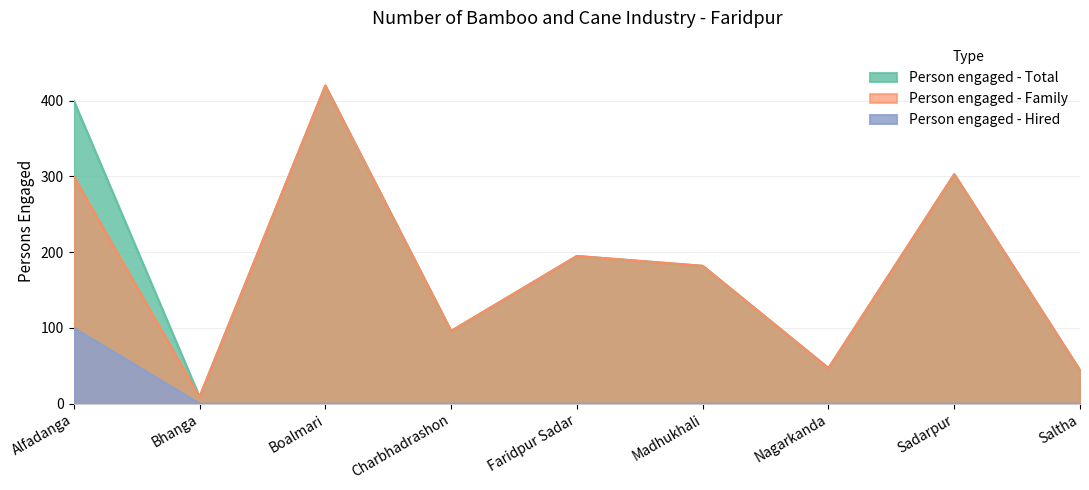

In Person engaged - Family, how many points are lower than both neighbors (excluding endpoints)?

3